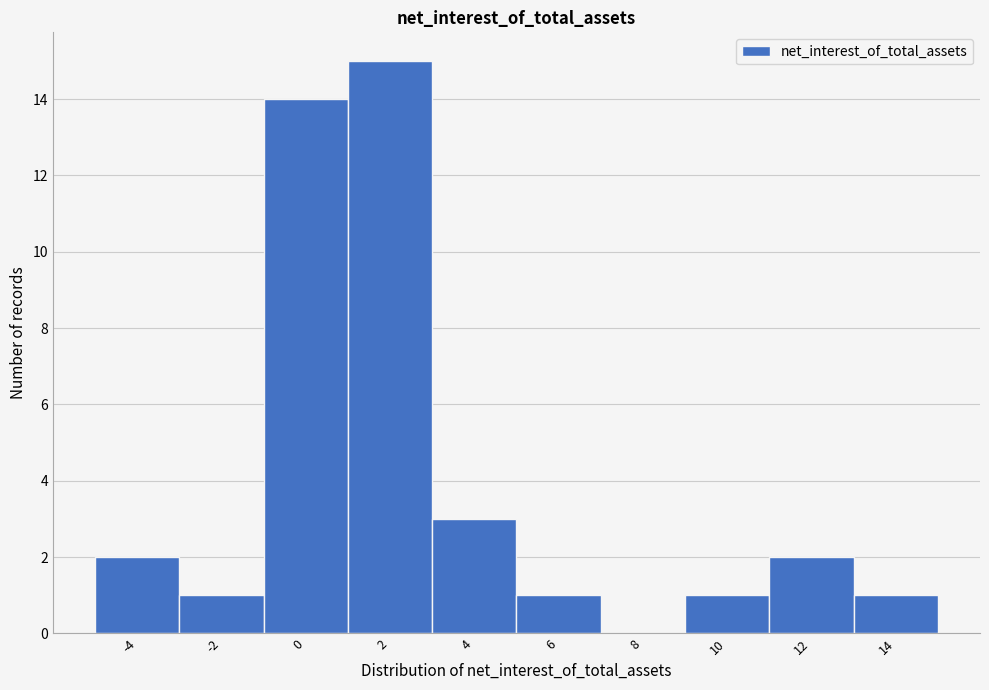

Reading right to left, what are all the values shown in this chart?

14=1	12=2	10=1	8=0	6=1	4=3	2=15	0=14	-2=1	-4=2